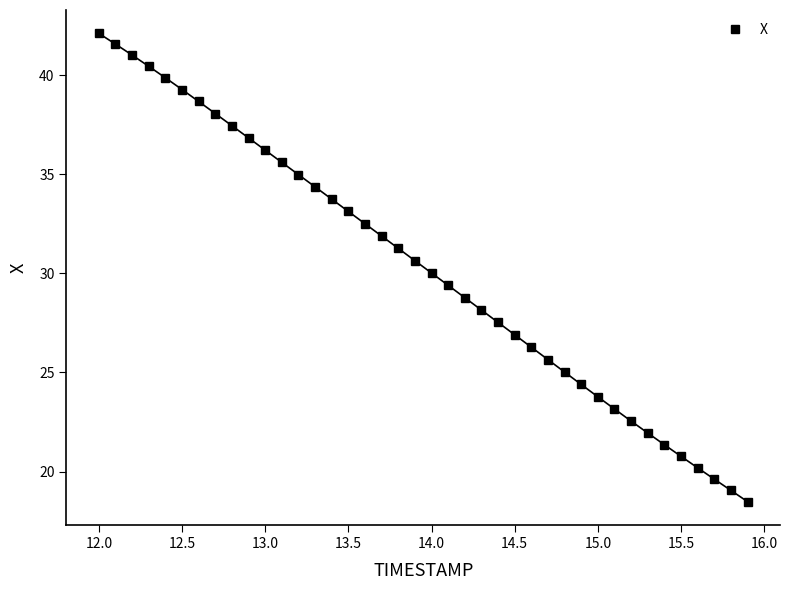

What is the value of the 22nd point from the left?

29.4